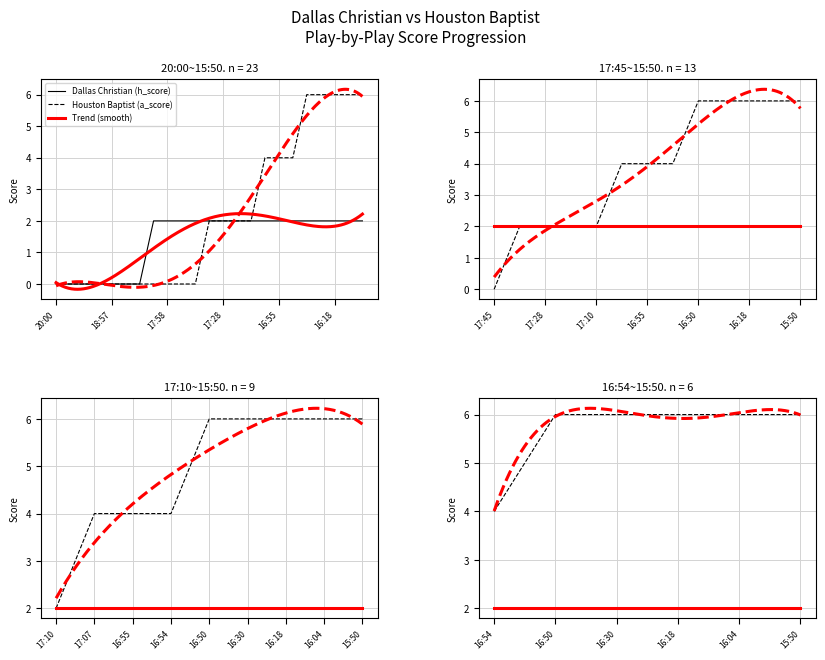

True or false: Houston Baptist (a_score) and Dallas Christian (h_score) cross at least once.

False